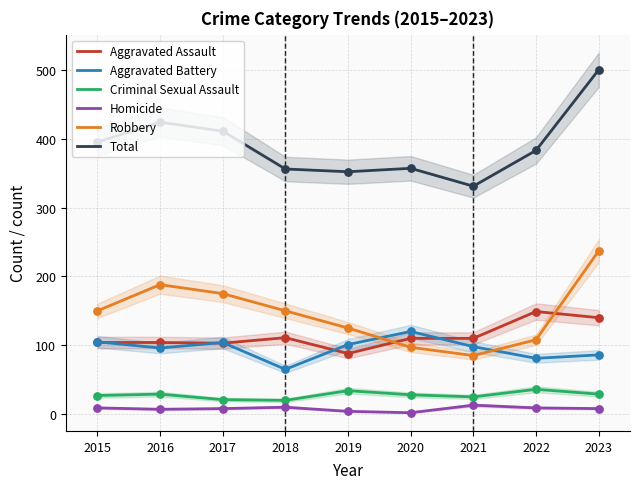

Which series has the largest total across all categories?

Total